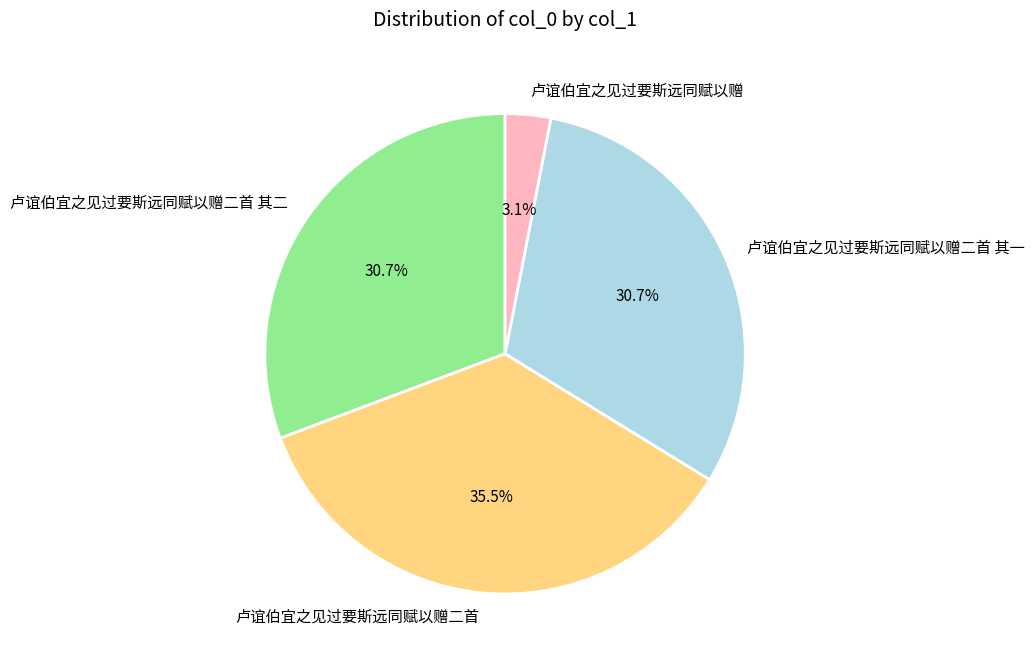

Count the number of slices in the pie.

4